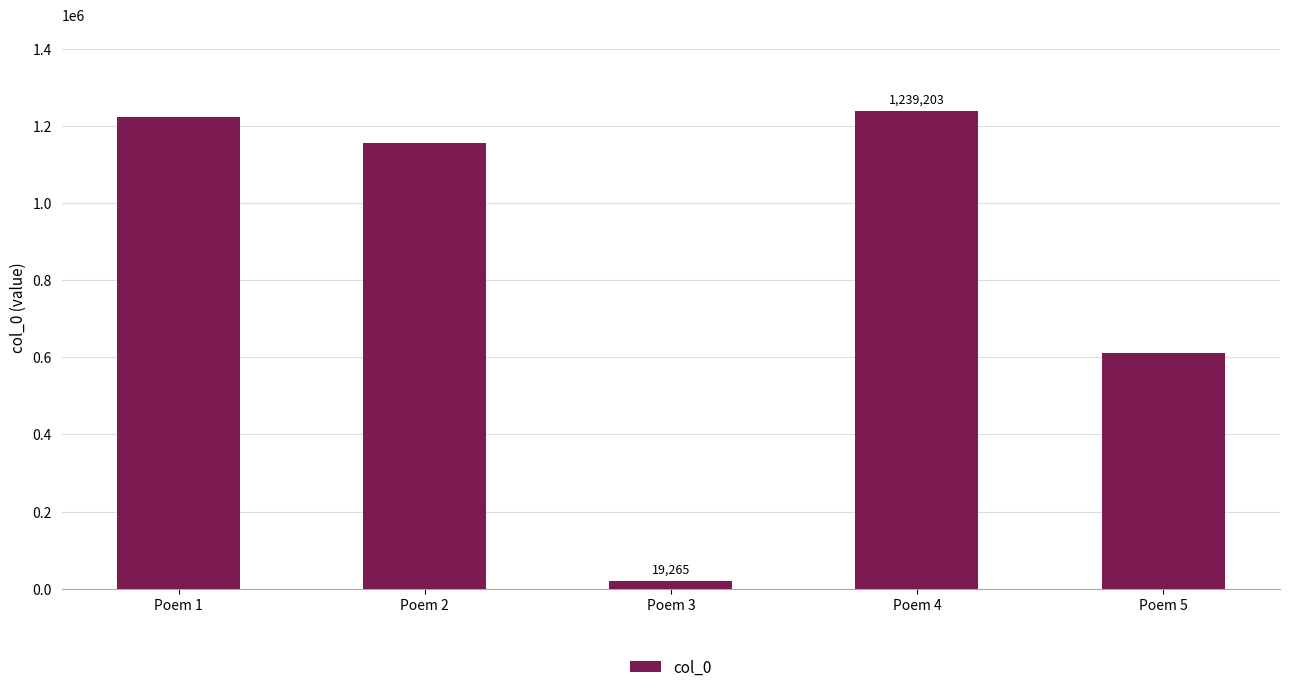

Rank the categories by value from highest to lowest.

Poem 4, Poem 1, Poem 2, Poem 5, Poem 3